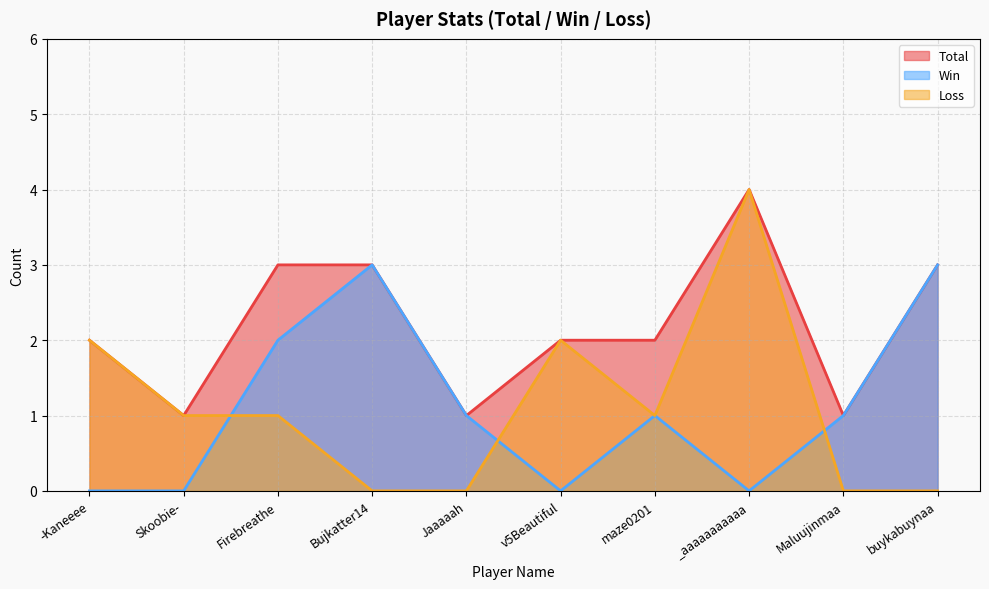

How many lines are shown in the chart?

3